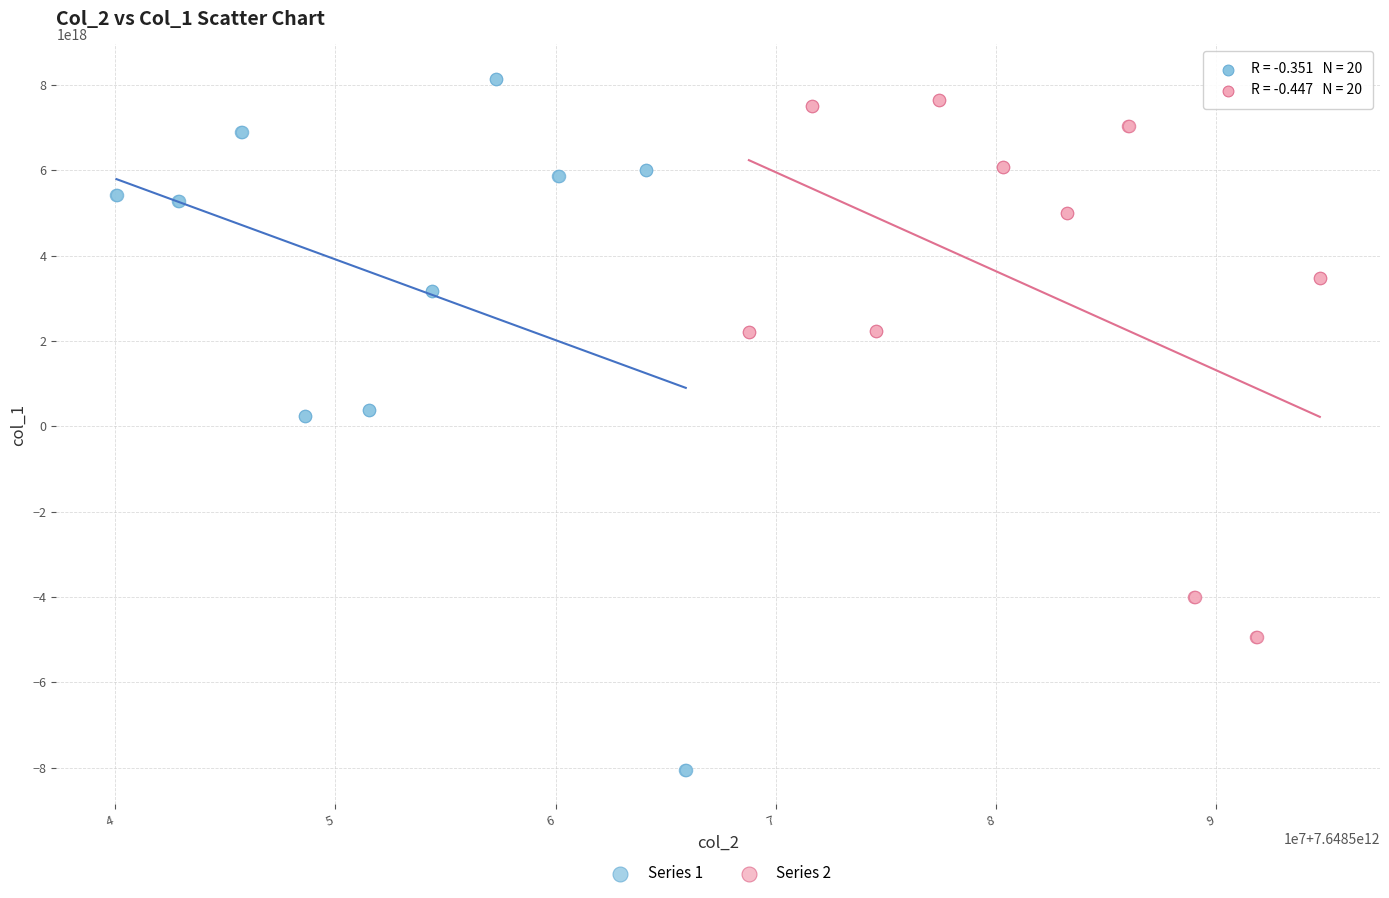

What are all the series names shown in the legend?

Series 1, Series 2